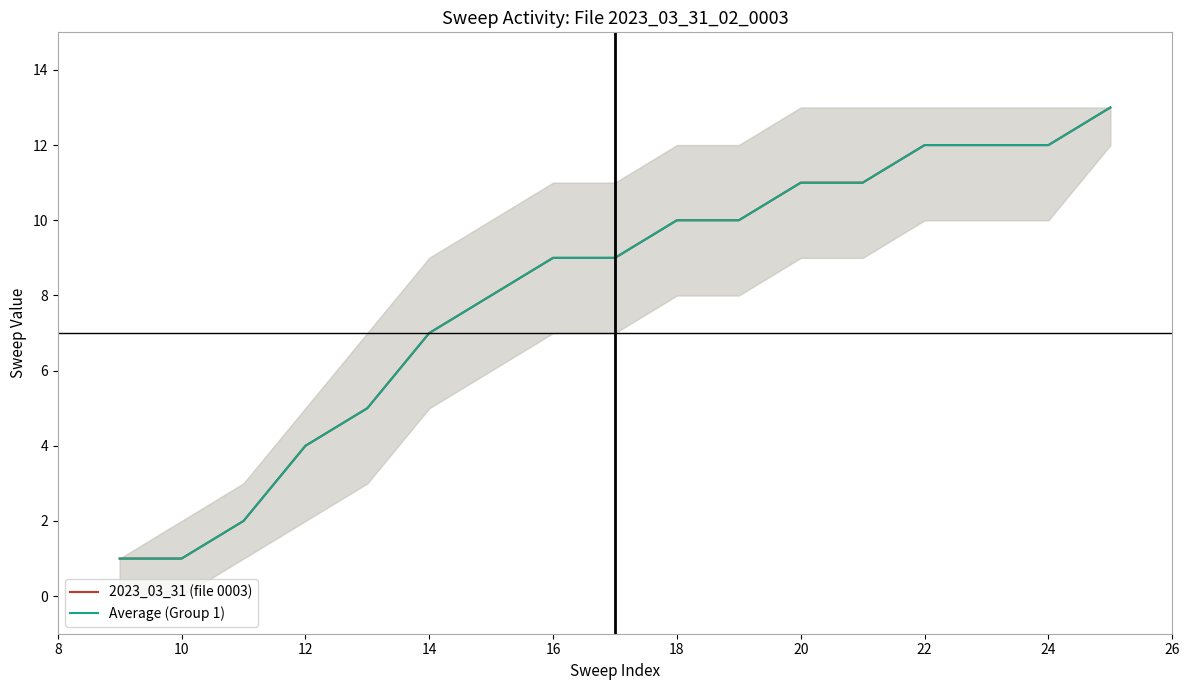

What is the difference between the maximum and minimum values in the 2023_03_31 (file 0003) series?

12